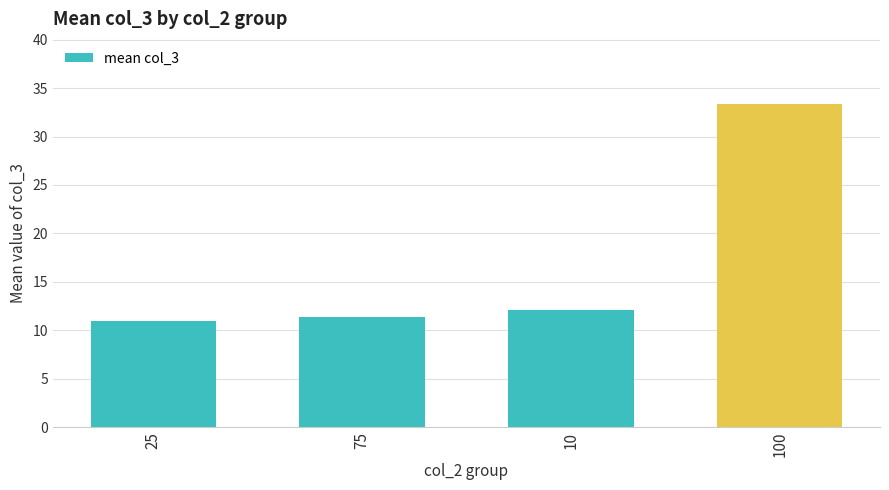

What is the value of the 2nd bar from the left?

11.4